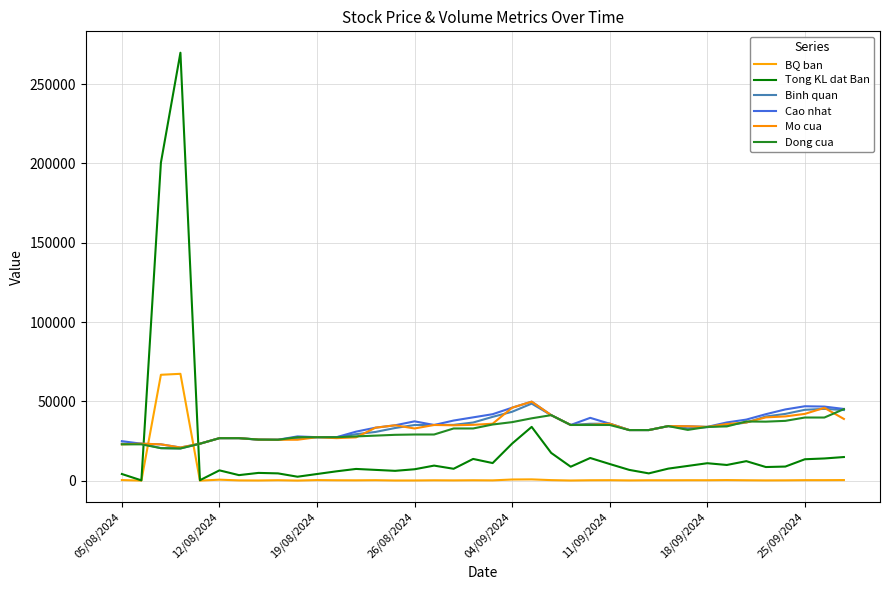

Is this an area chart (filled region under the line)?

No